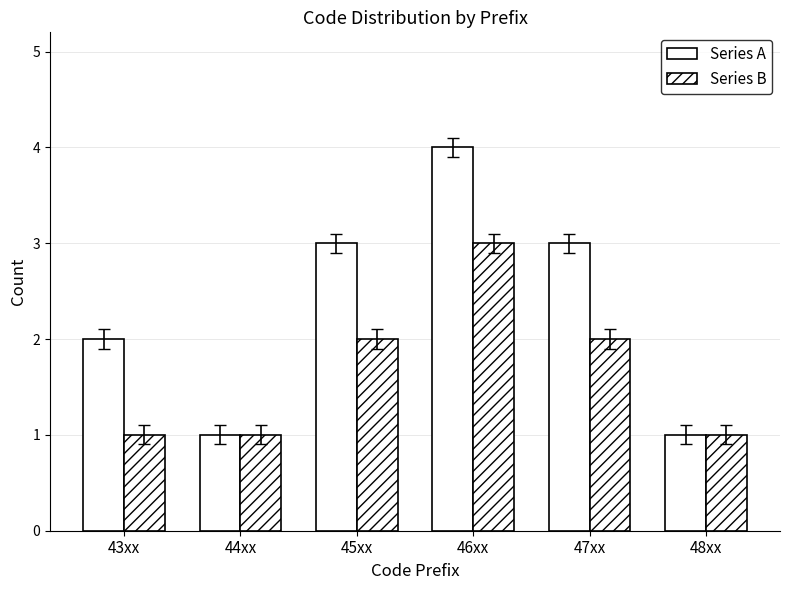

How many categories are shown in the chart?

6